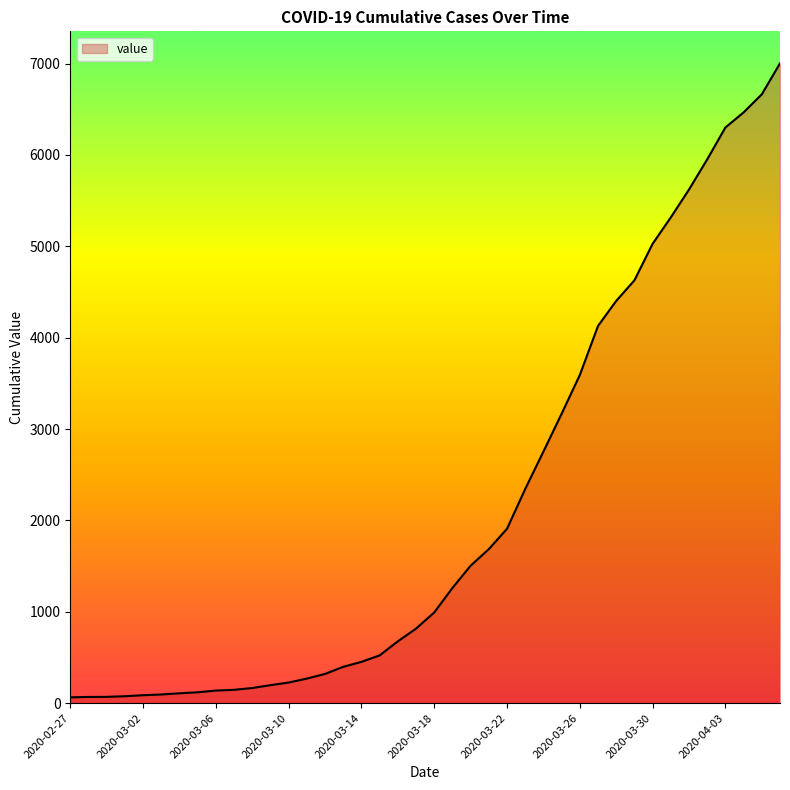

How many series are shown in this chart?

1